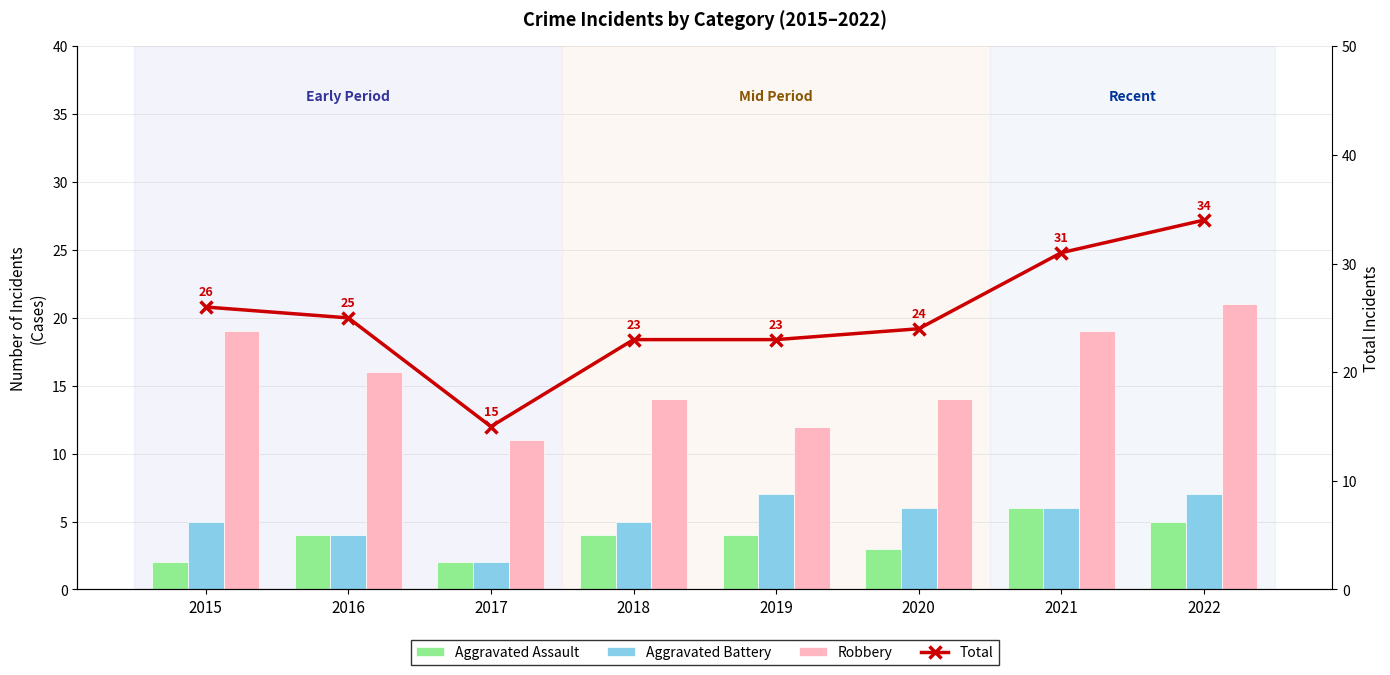

Which category has the highest value in the Aggravated Battery series?

2019